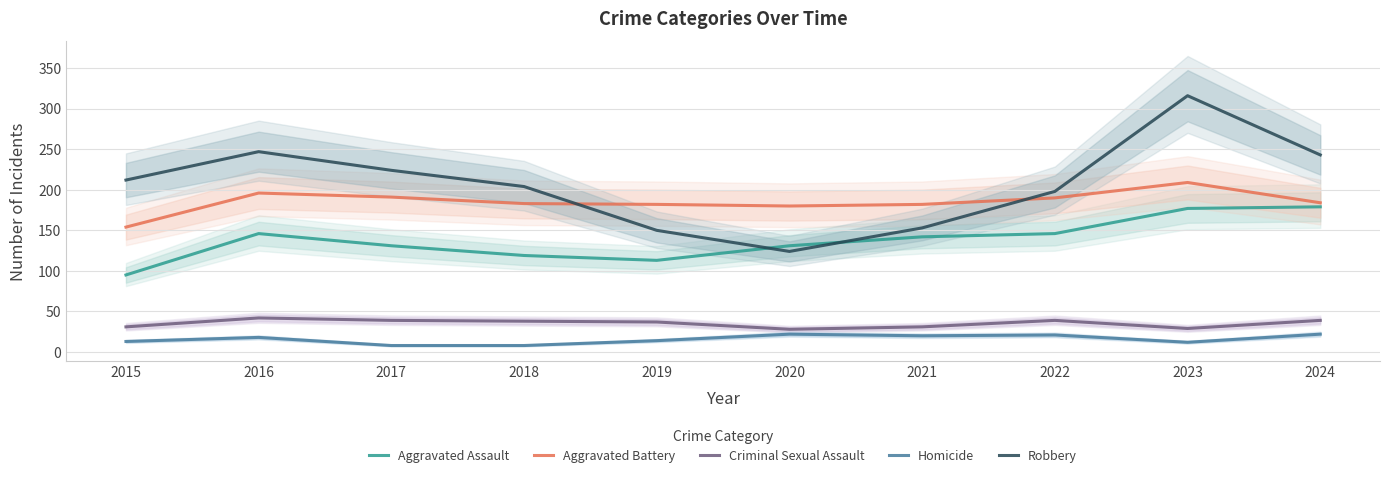

What is the difference between the second highest and minimum values in the Criminal Sexual Assault series?

11